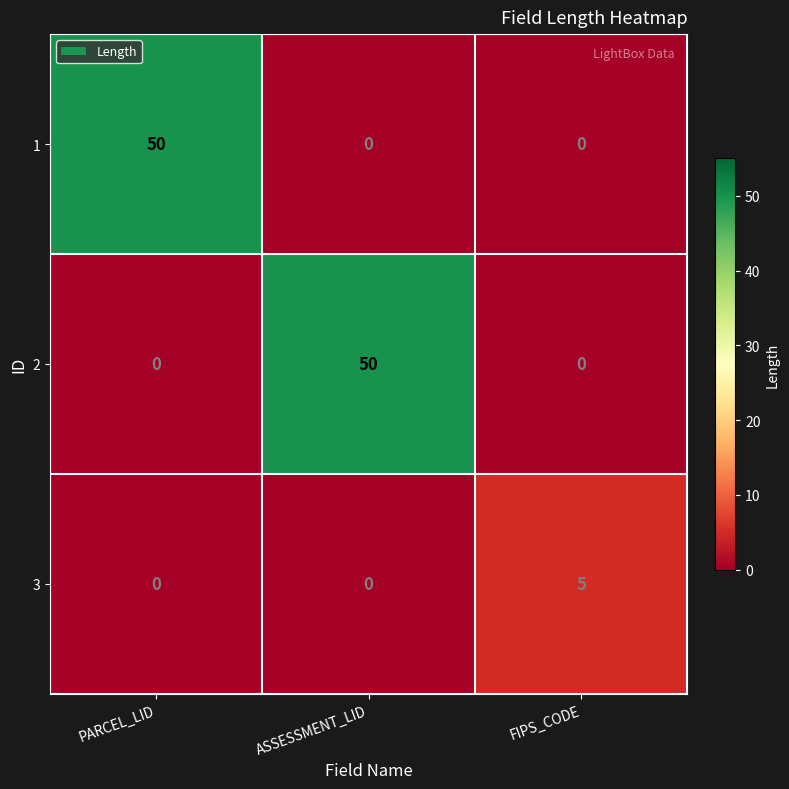

What is the sum of all 2 values?

50